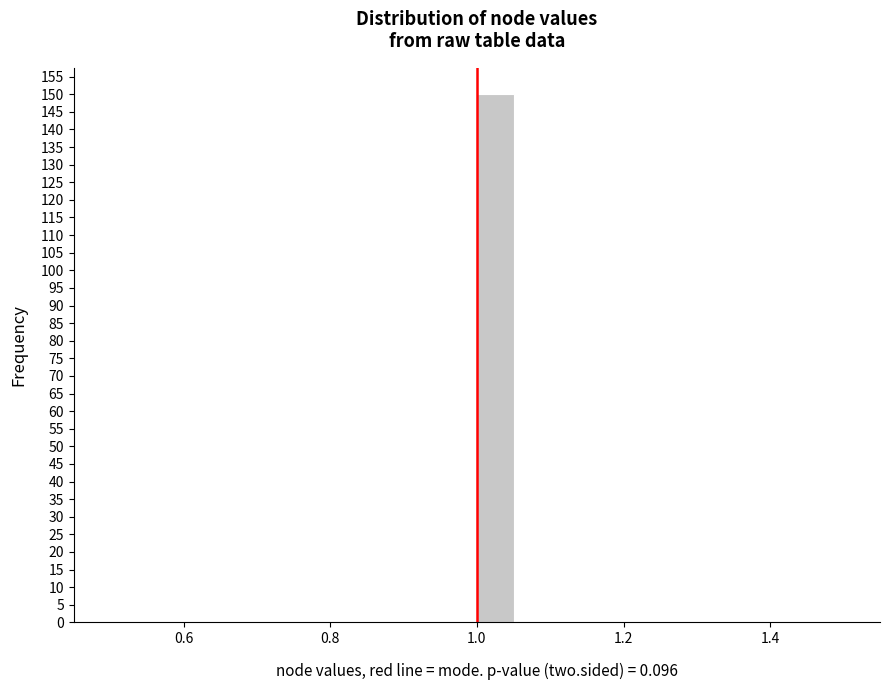

Read against the x-axis, roughly where is the centre of the tallest bar?

1.02